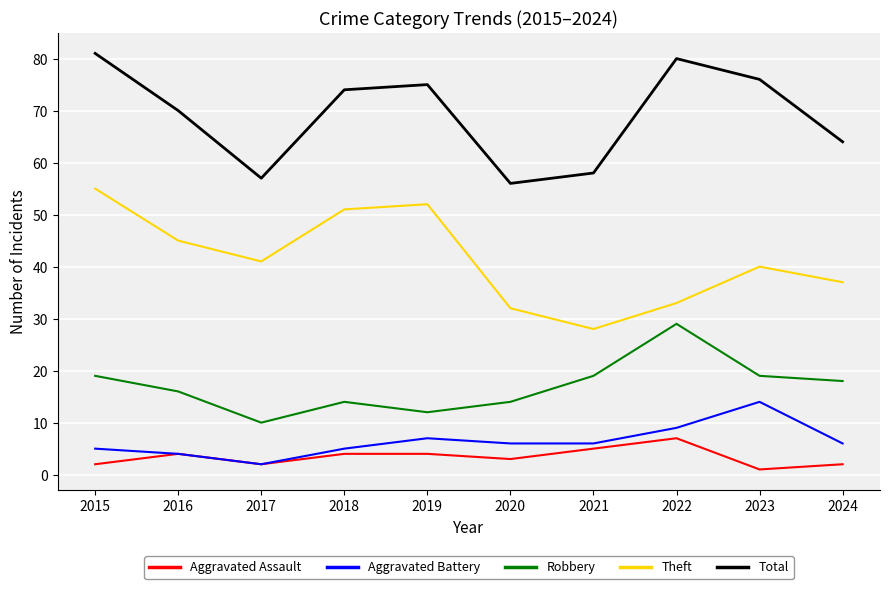

Rank the series by their maximum value, from lowest to highest.

Aggravated Assault, Aggravated Battery, Robbery, Theft, Total